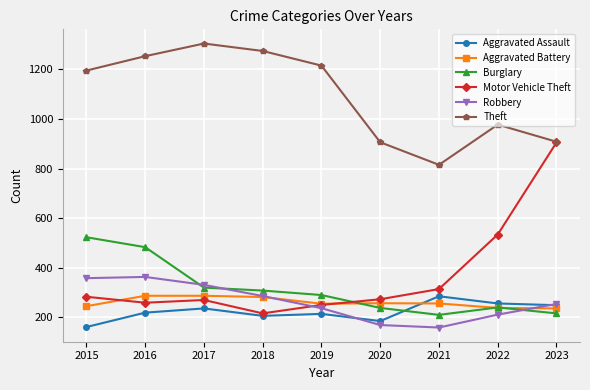

Between 2017 and 2022, which series saw the biggest shift?

Theft